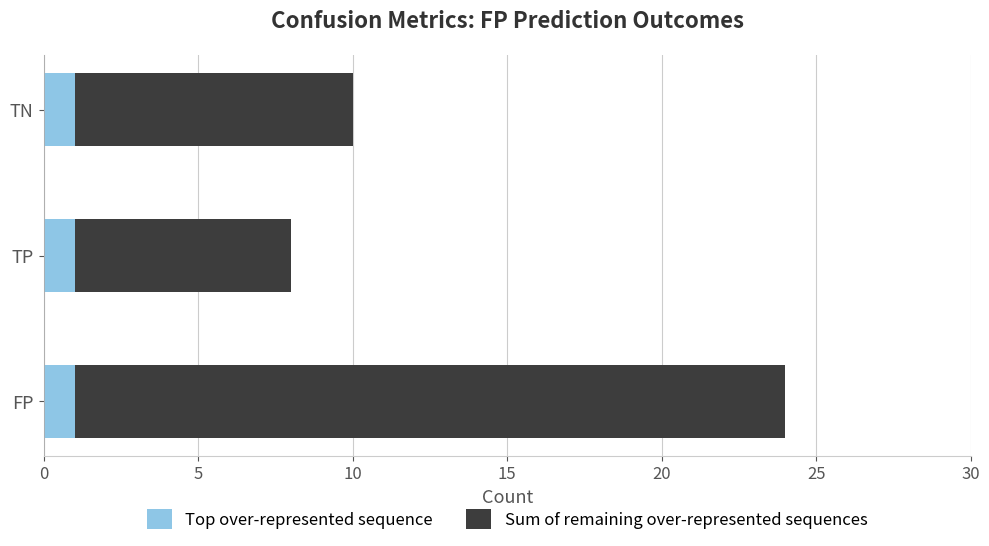

Is it true that Top over-represented sequence equals 0 at TP?

False